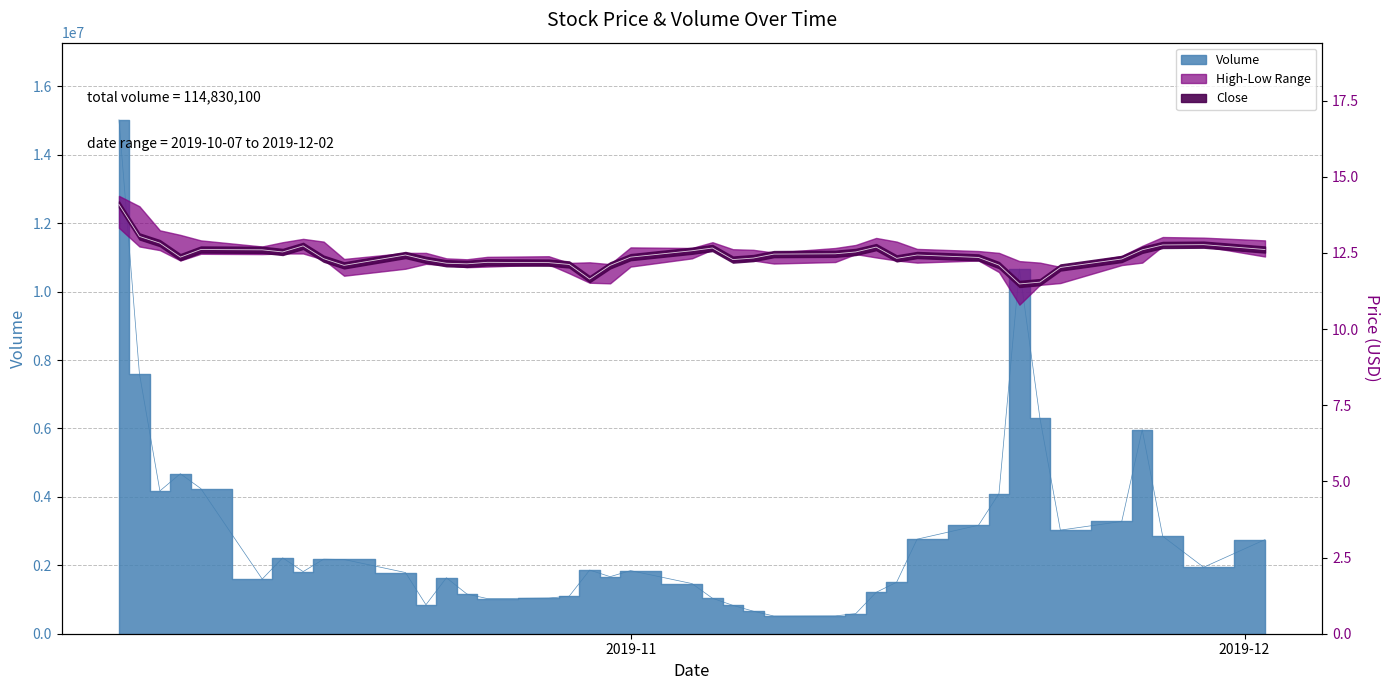

What is the difference between the maximum and minimum values in the close series?

2.6